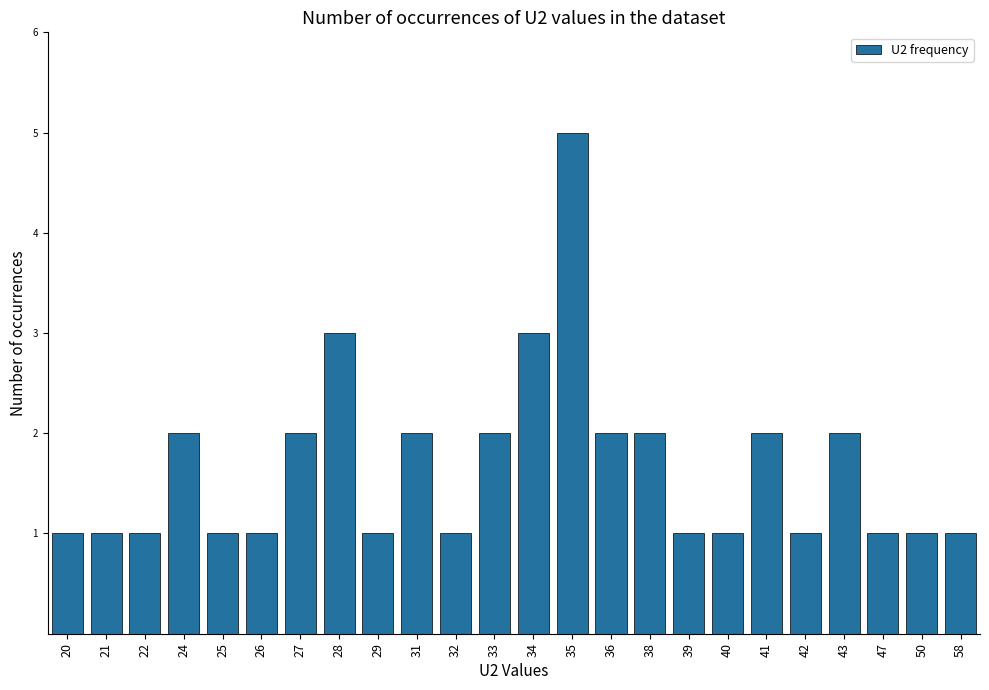

What is the smallest value displayed?

1